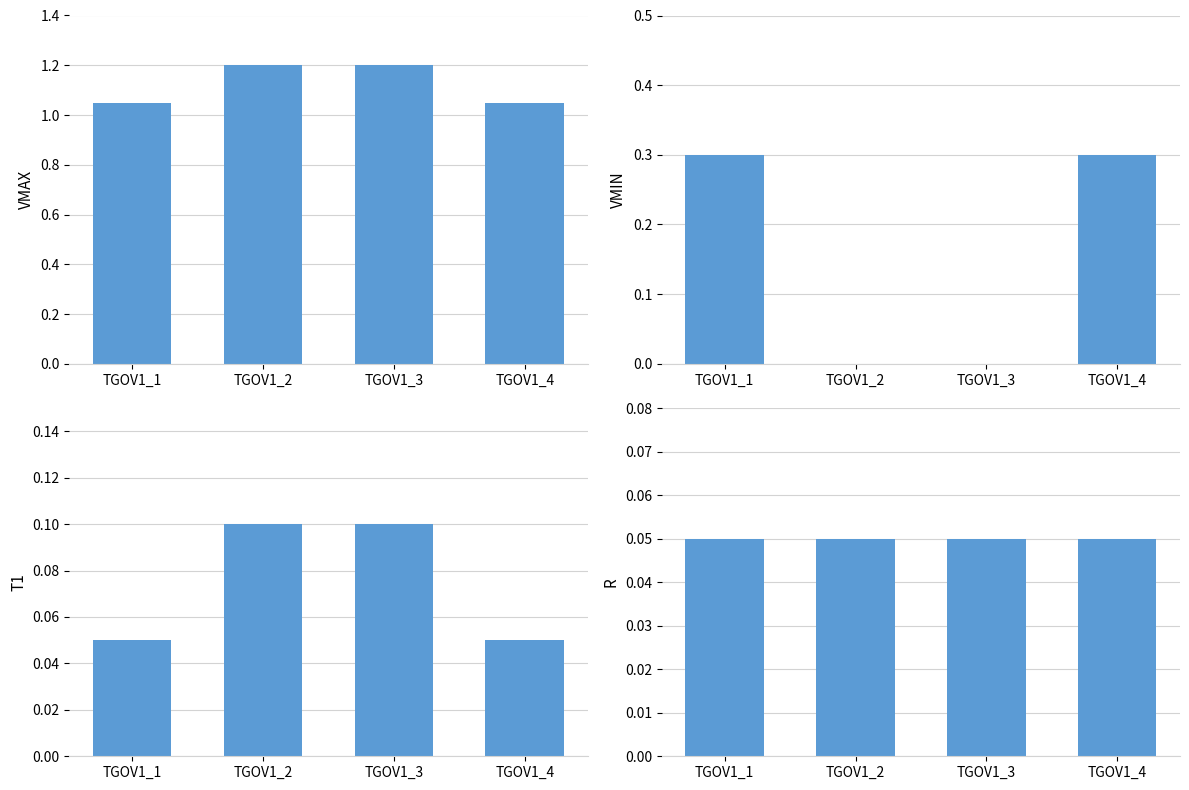

At how many categories does at least one series exceed 1?

4